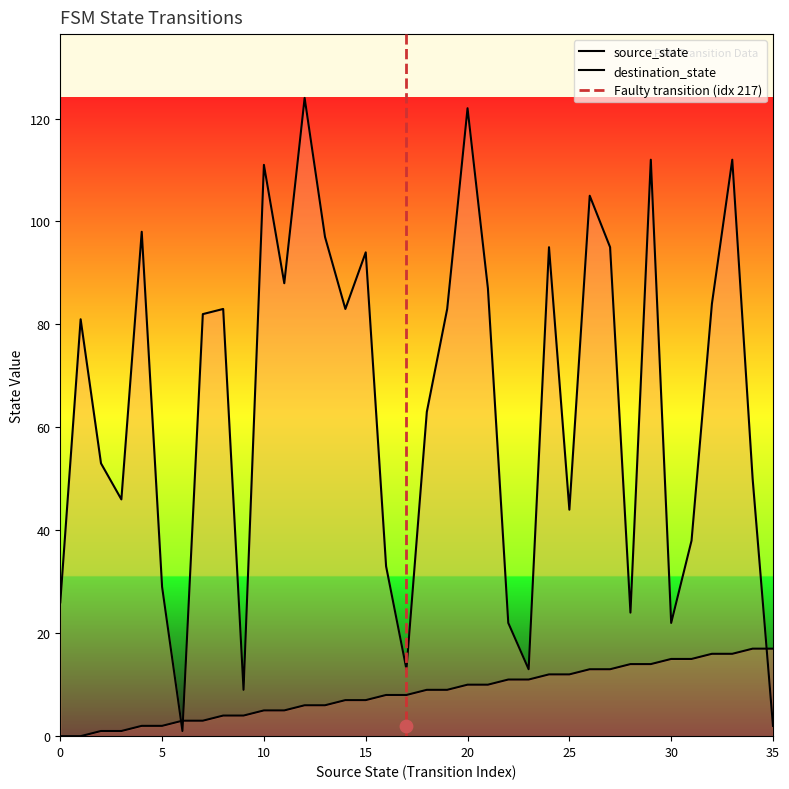

Which series contains the highest Y value?

destination_state